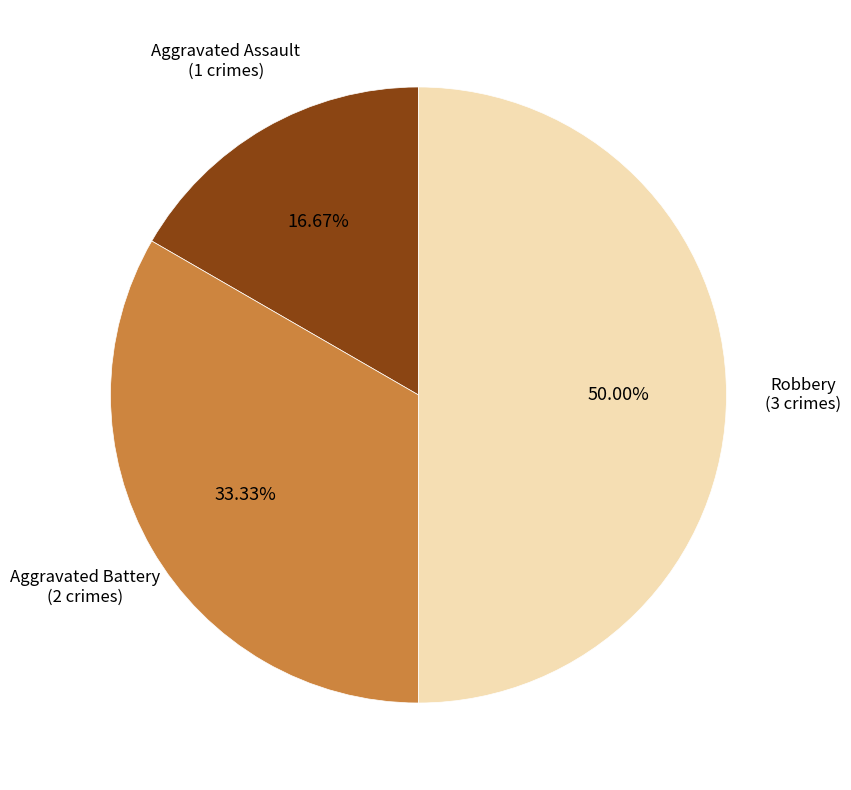

How many slices are in this pie chart?

3